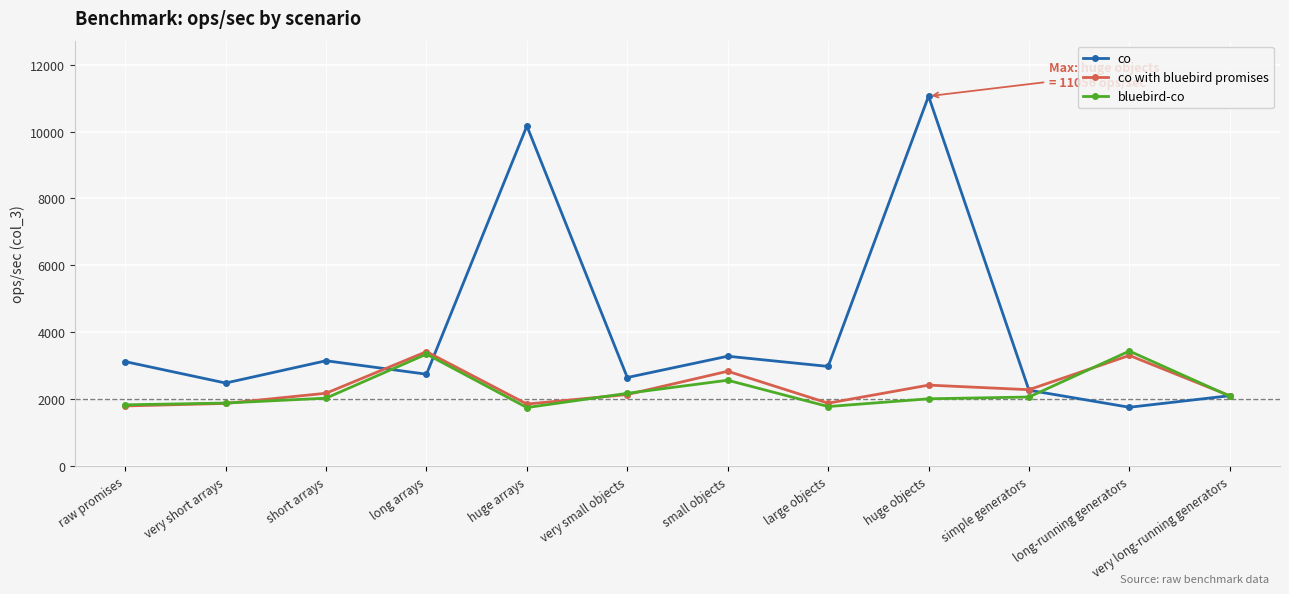

Is it true that co equals 11056.0 at huge objects?

True